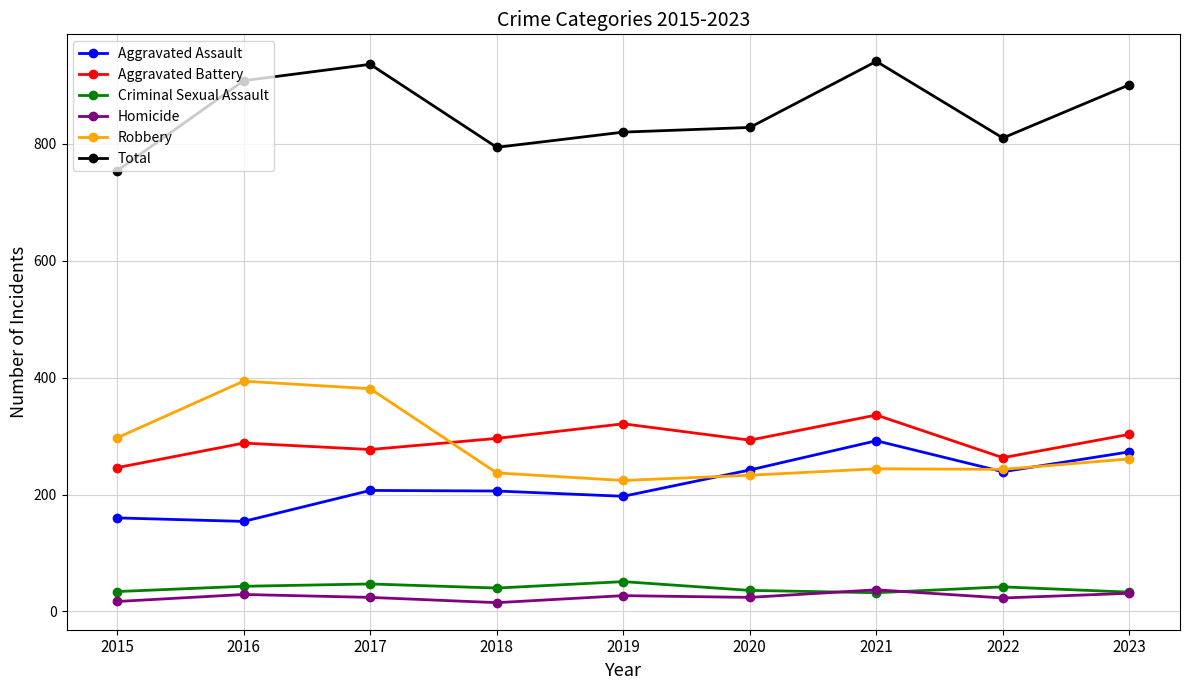

Which series has the largest total across all categories?

Total